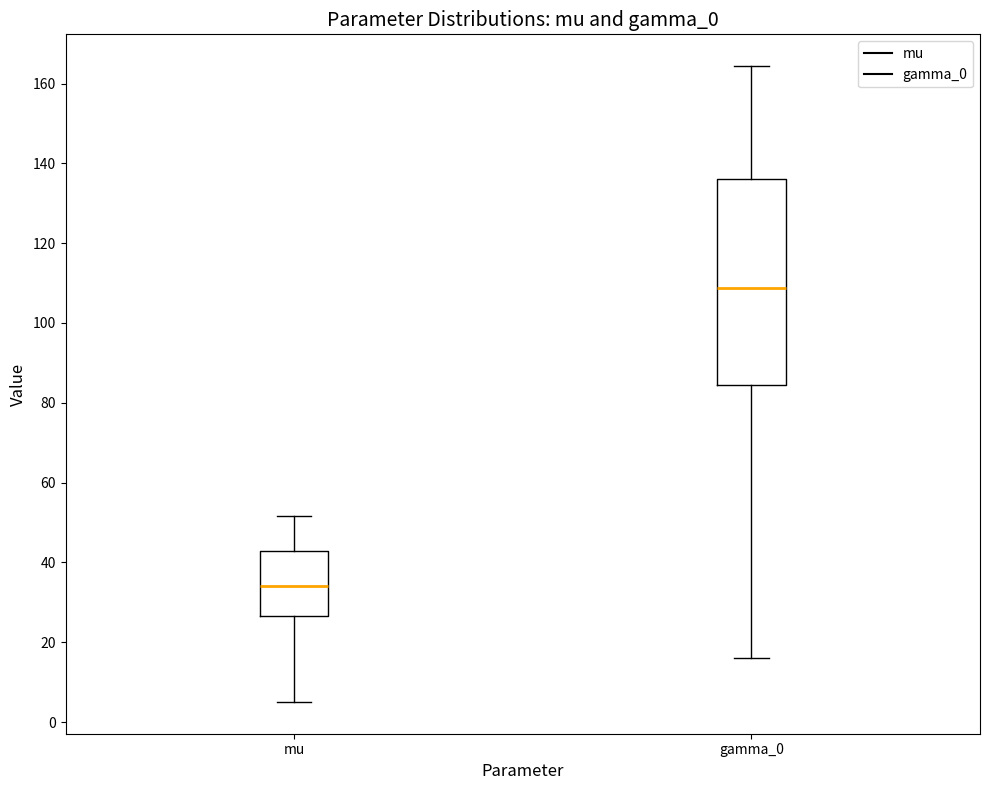

Where does the upper whisker of the box for mu end on the y-axis? The values are not printed on the chart, so give them approximately, as read against the axis.

52